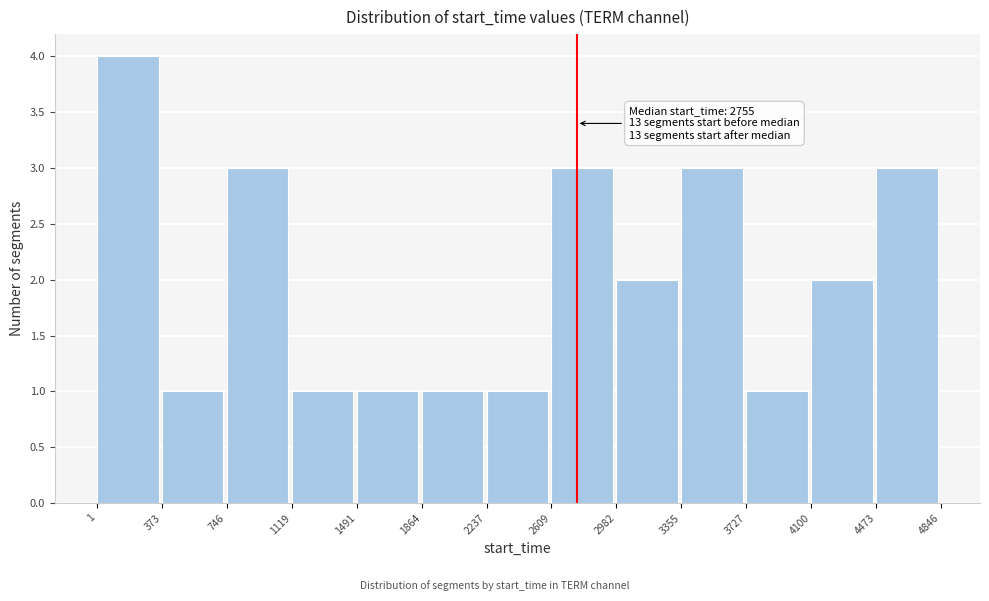

Over which range of the x-axis is the bar tallest?

1 to 373